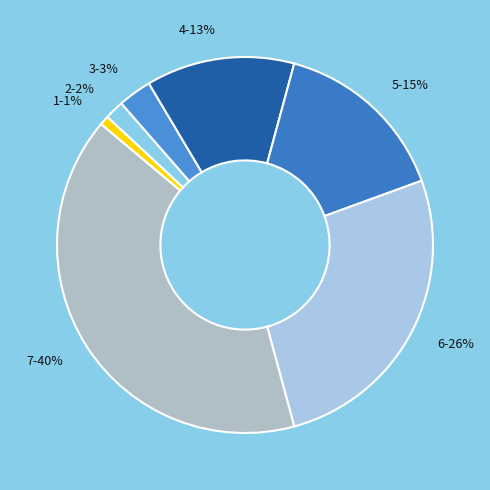

How many slices are in this pie chart?

7